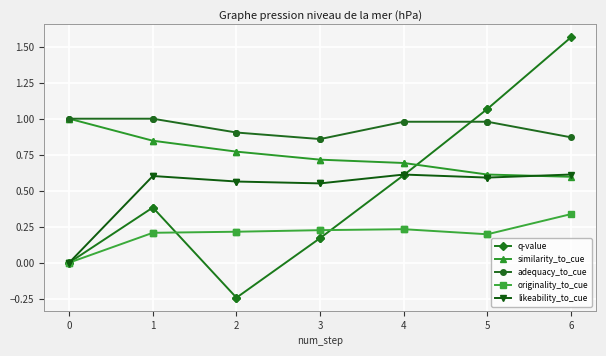

Which series has the largest range (max minus min)?

q-value